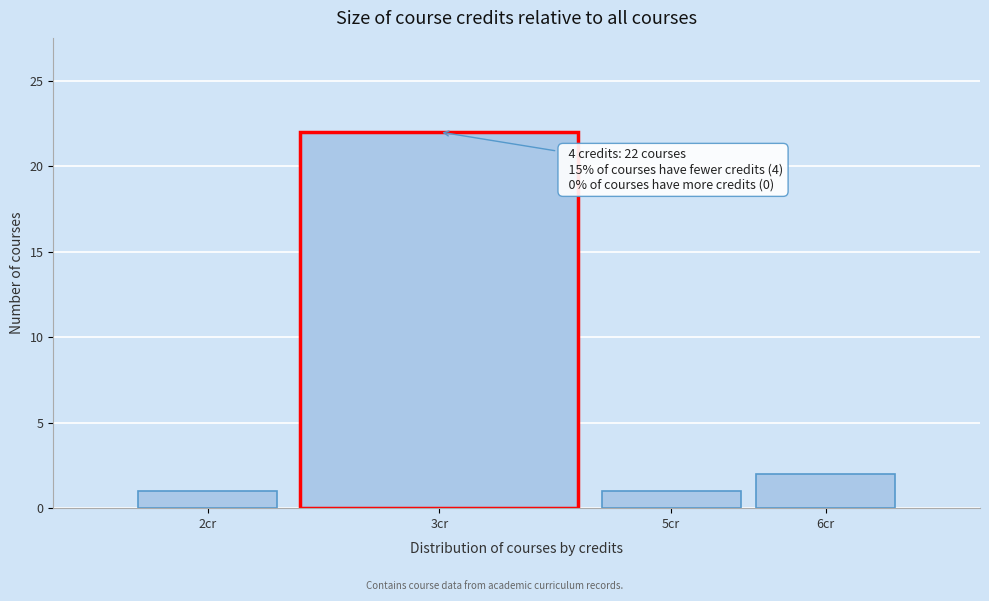

Reading left to right, extract all data points from this chart.

1	22	1	2